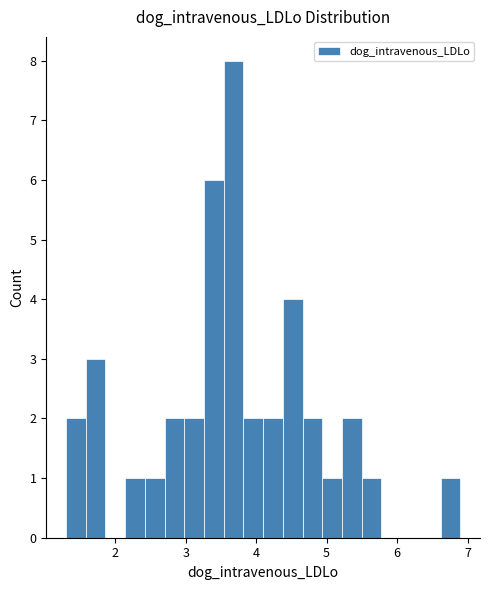

Read against the x-axis, roughly where is the centre of the tallest bar?

3.7